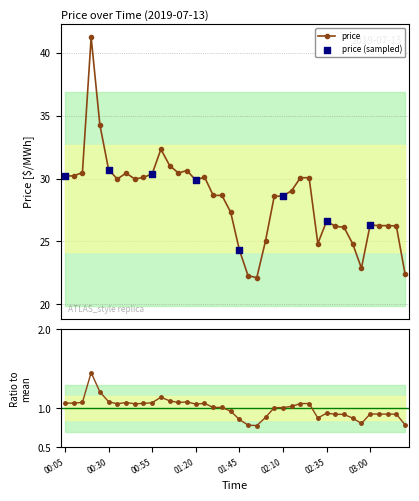

Between 00:30 and 00:05, which is larger?

00:30